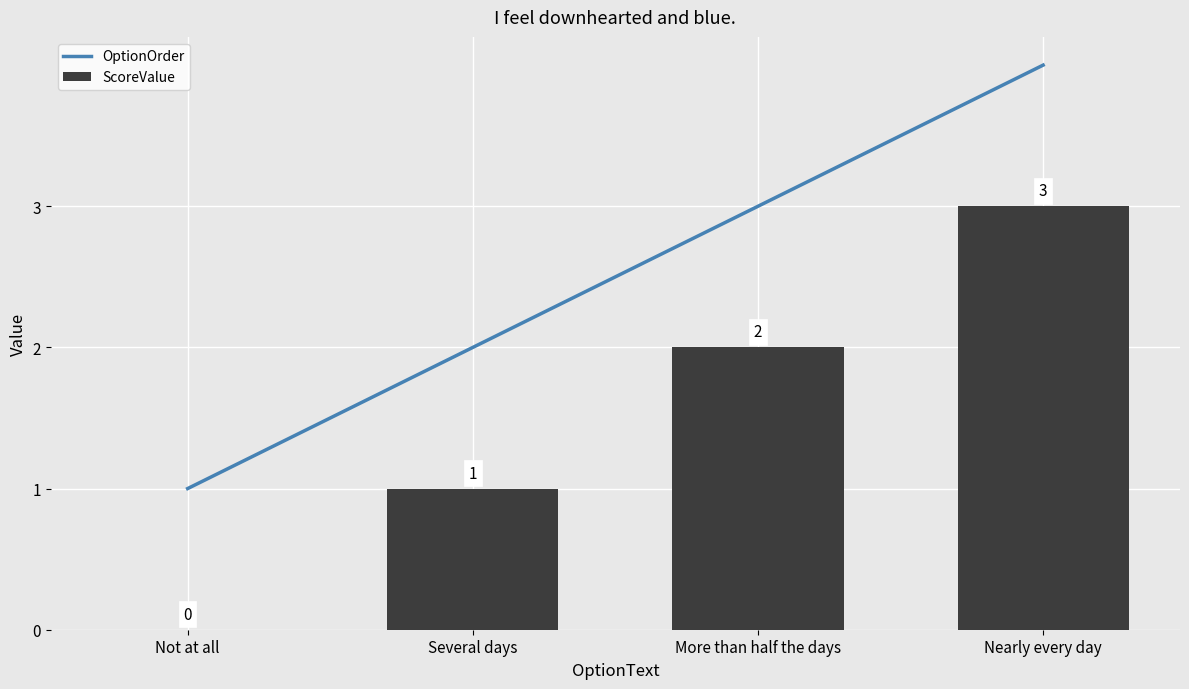

Is it true that ScoreValue equals 0 at Several days?

False